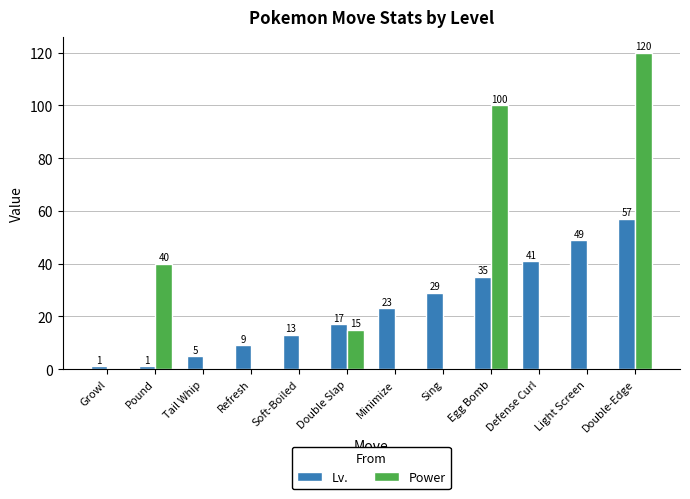

Which label corresponds to the largest value in the chart?

Double-Edge